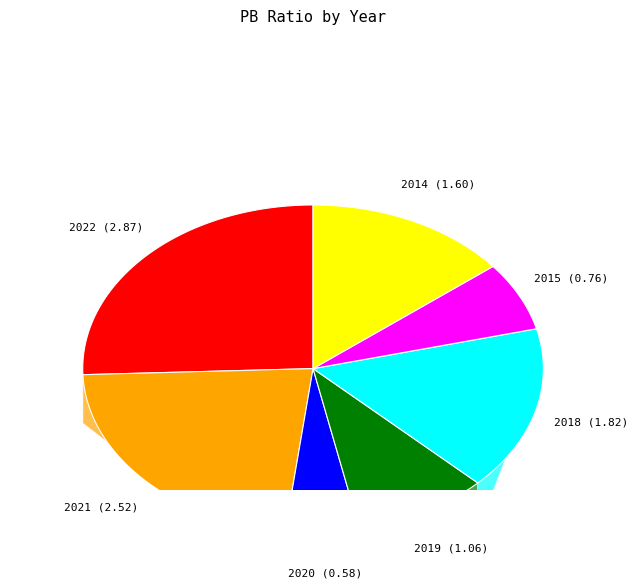

What percentage is NOT represented by 2020?

94.8%